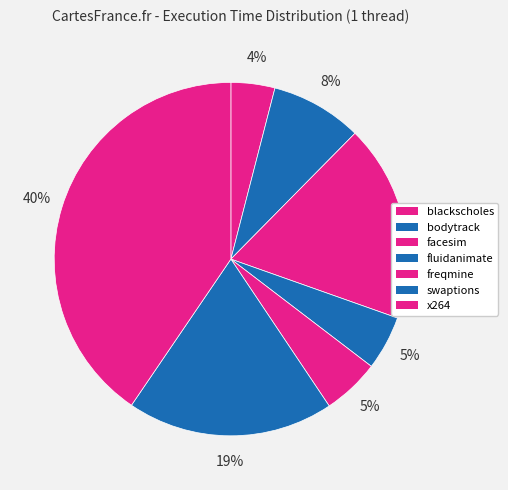

Is the sum of swaptions and facesim greater than half?

No